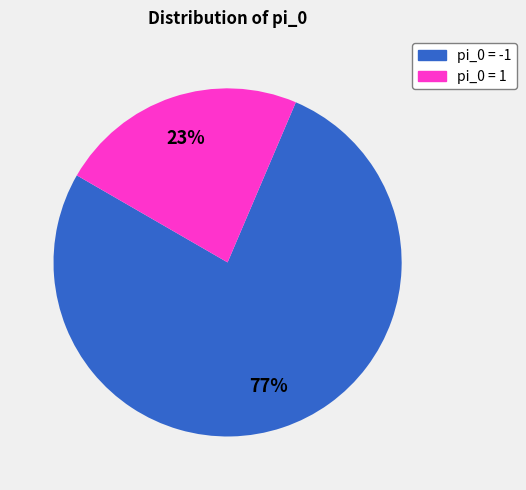

Which slice represents more than half of the pie?

pi_0 = -1